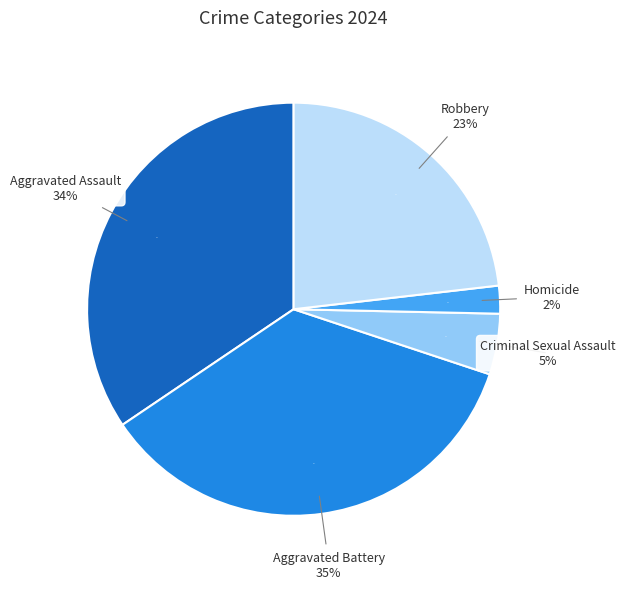

What is the ratio of the value at Aggravated Battery to the value at Aggravated Assault?

1.0